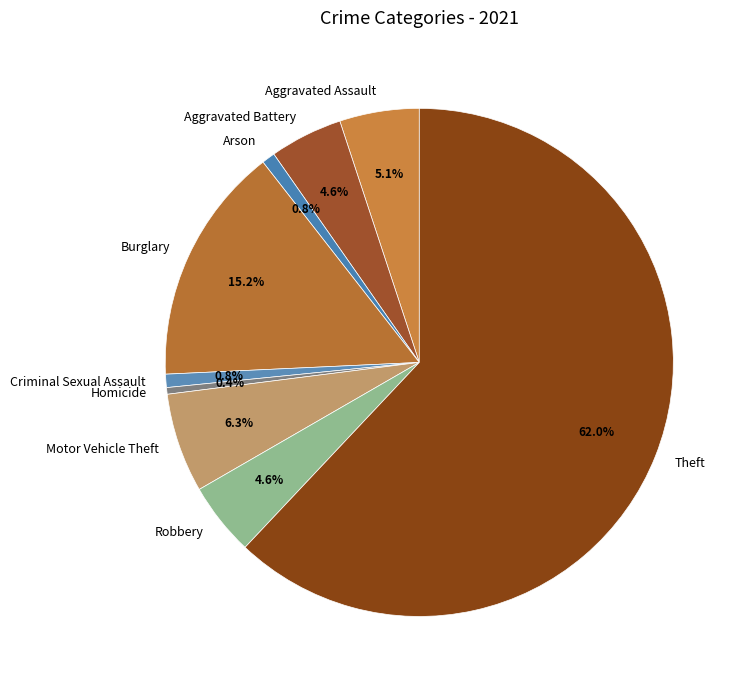

What portion of the pie excludes Motor Vehicle Theft?

93.7%